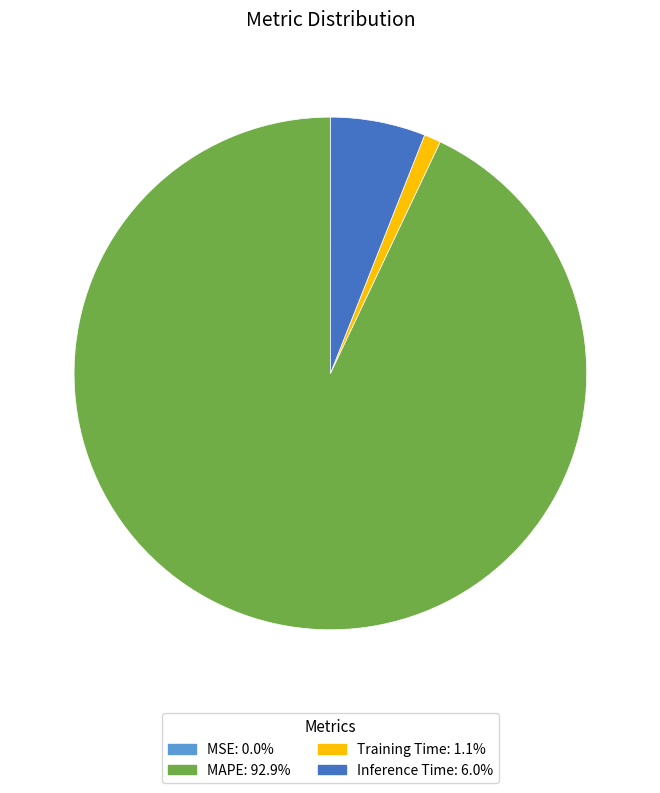

Is there a majority slice in this chart?

Yes